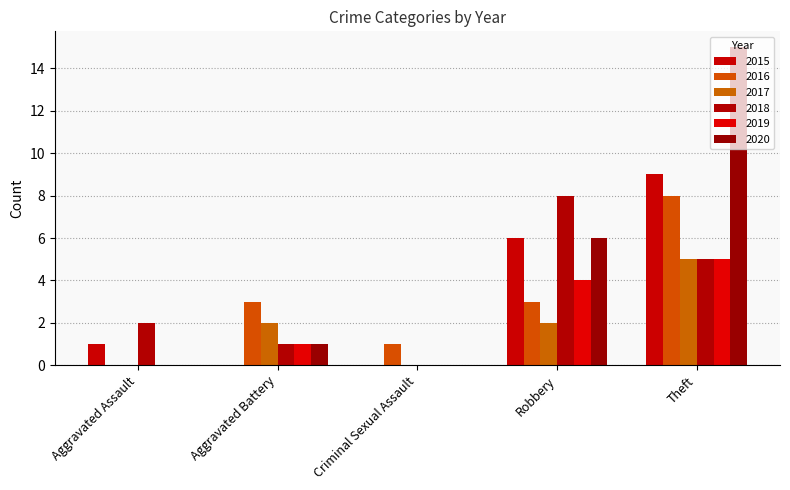

The value of 2018 at Criminal Sexual Assault is 0. True or false?

True